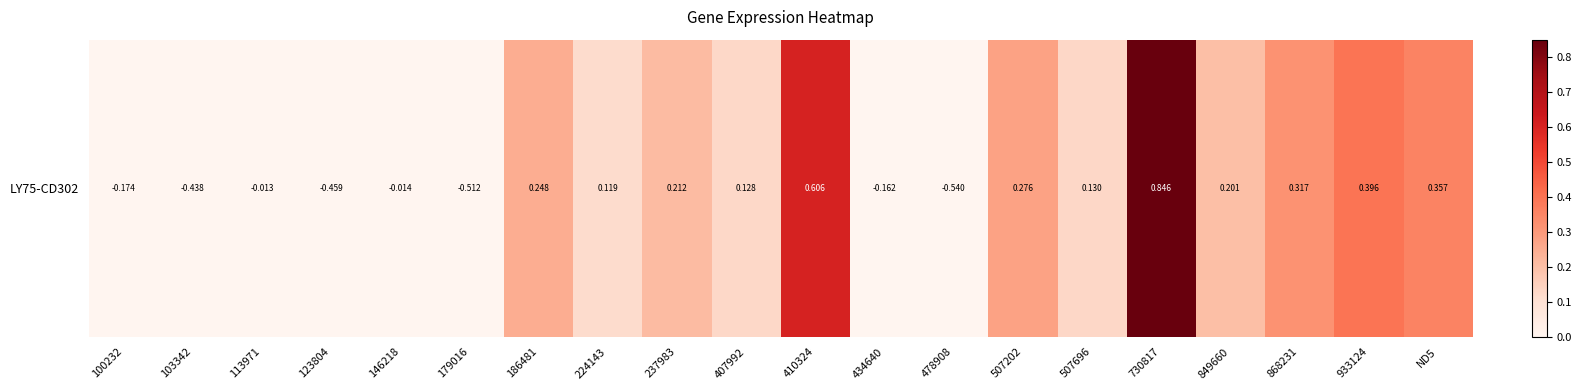

The chart shows a value of 0.3 at 868231. True or false?

True